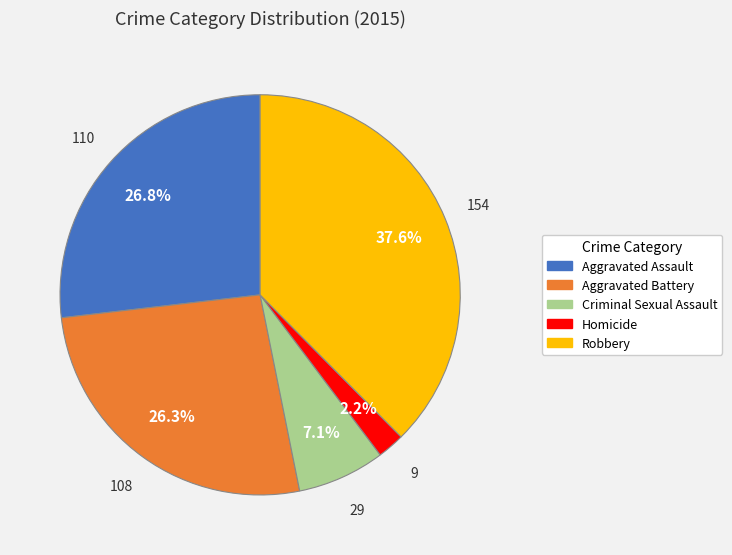

To the nearest percent, what percentage of the pie is Homicide?

2%